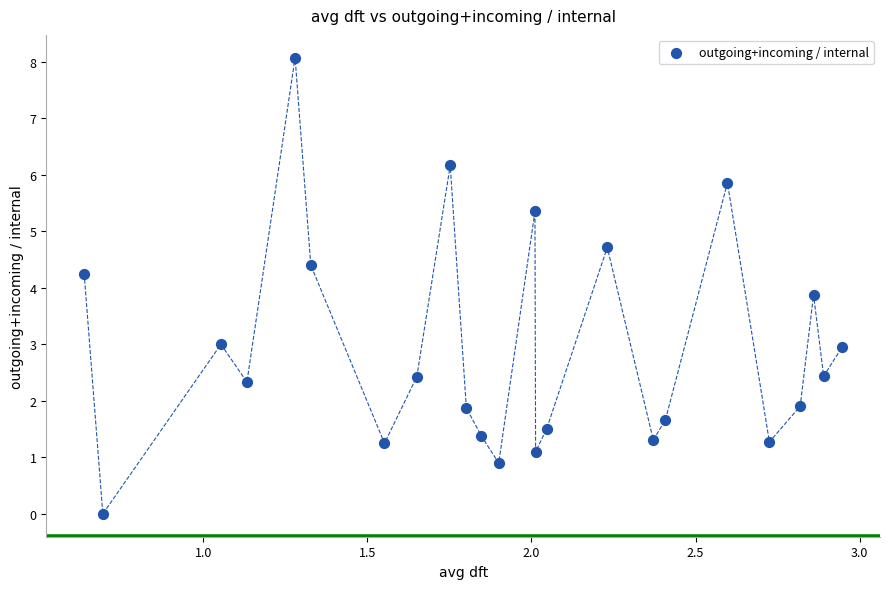

What Y value in the scatter plot is closest to 4?

3.9